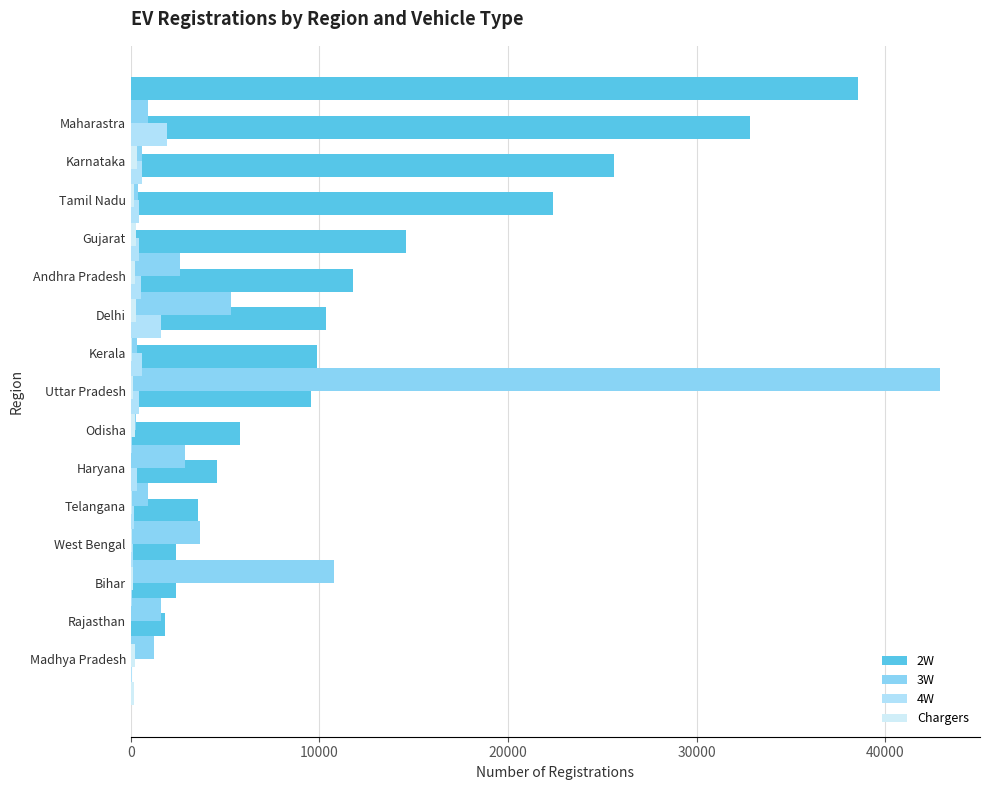

At which category does the chart reach its peak across all series?

7